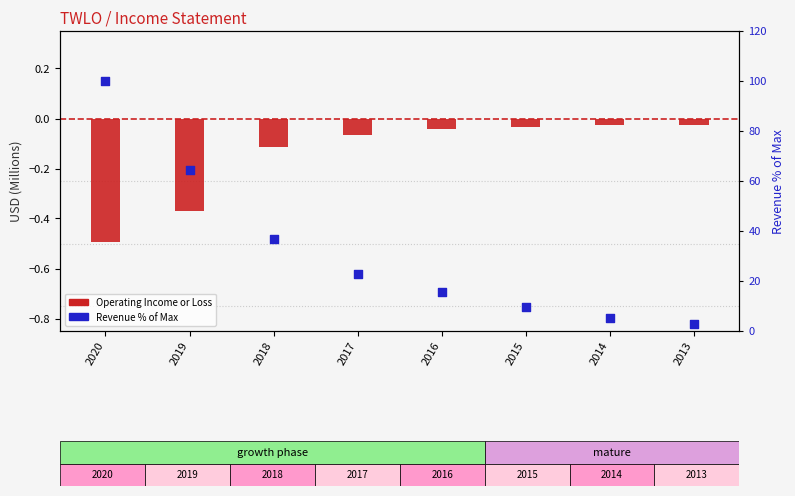

Which series has the largest total across all categories?

Revenue % of Max